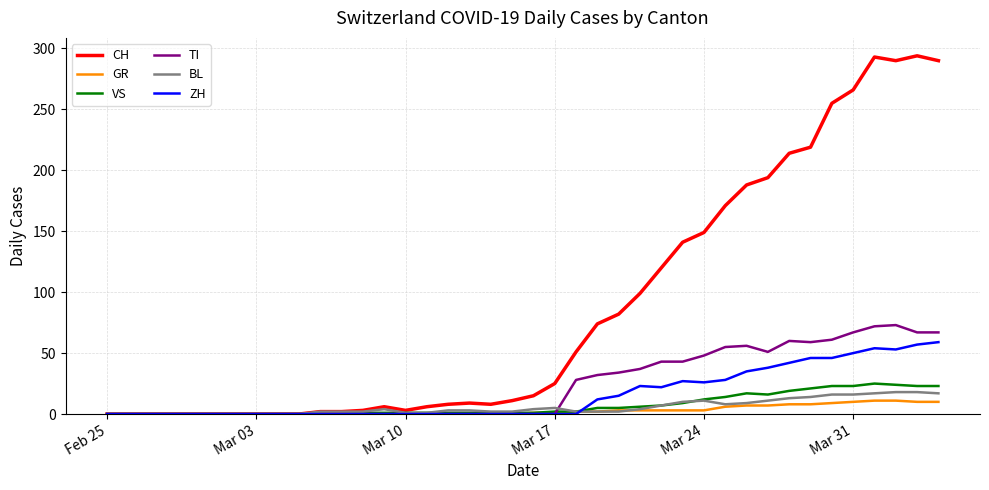

What is the average value of the ZH series?

16